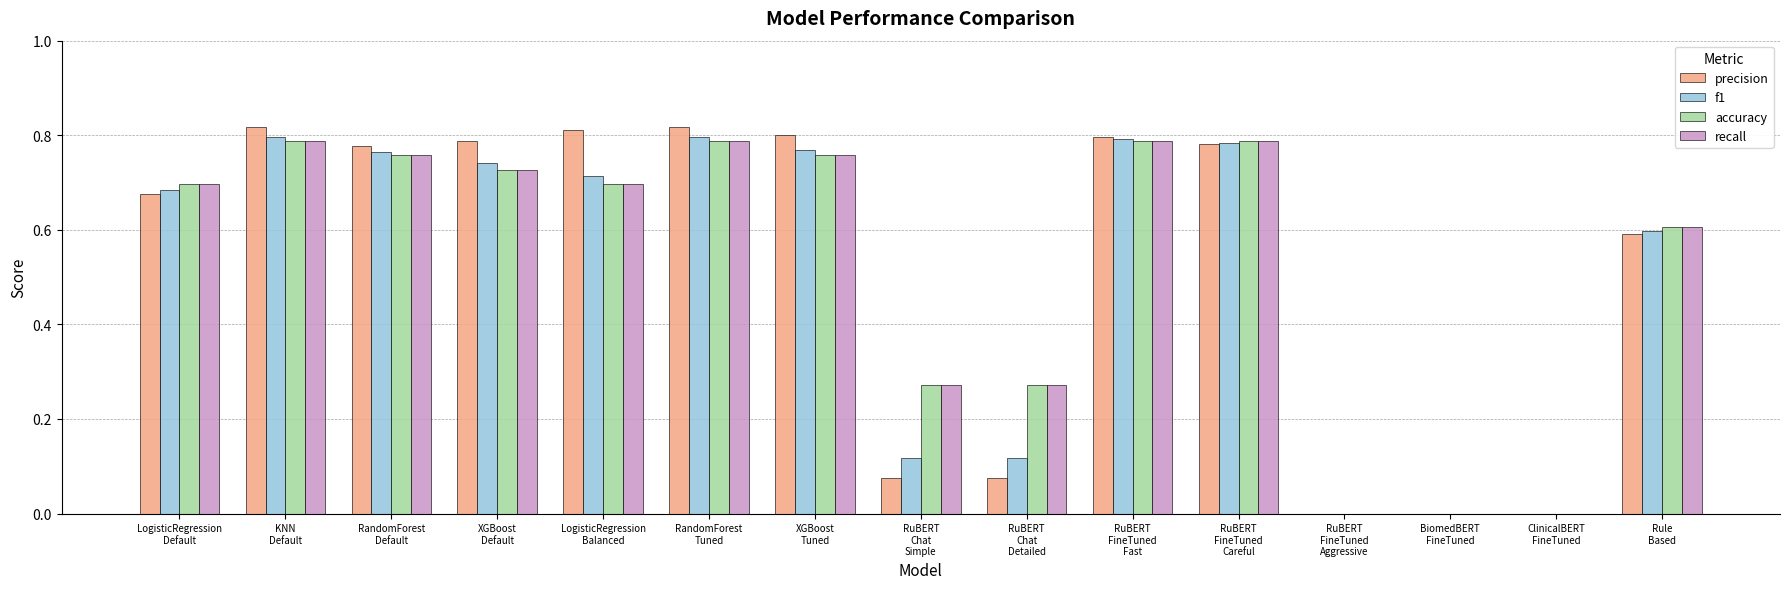

What is the sum of all precision values?

7.8